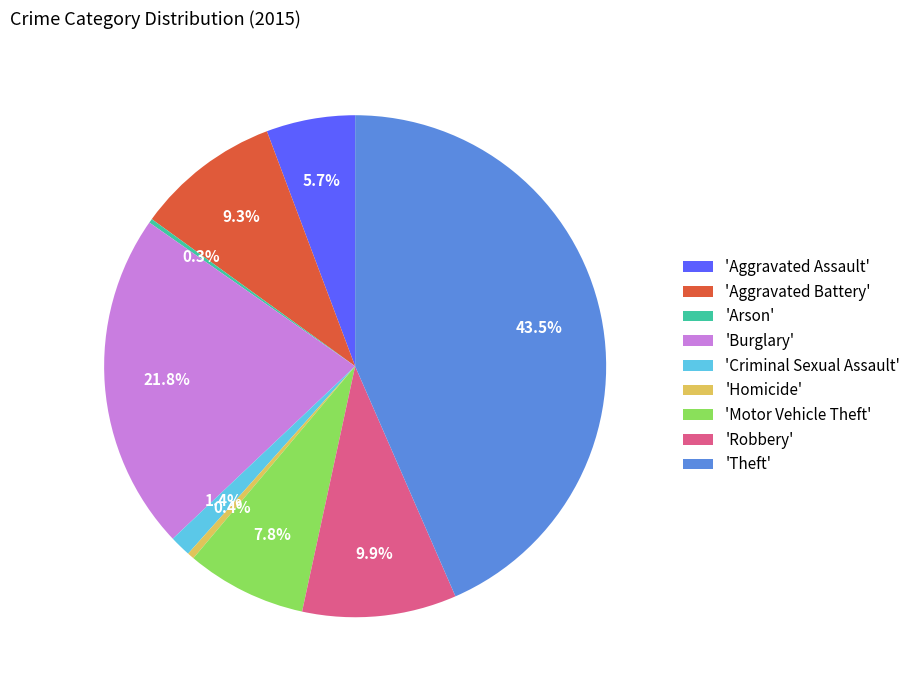

Which slice is the largest?

'Theft'